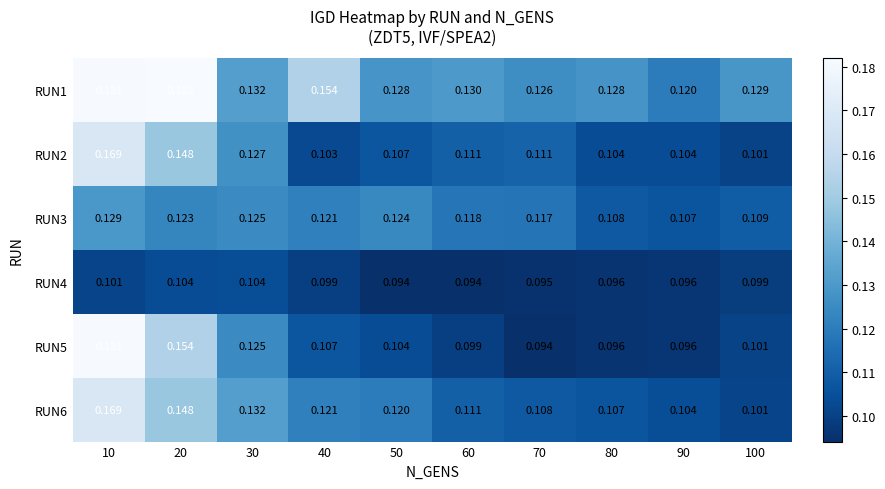

Is the value of RUN2 at 50 greater than the value of RUN6 at 30?

No